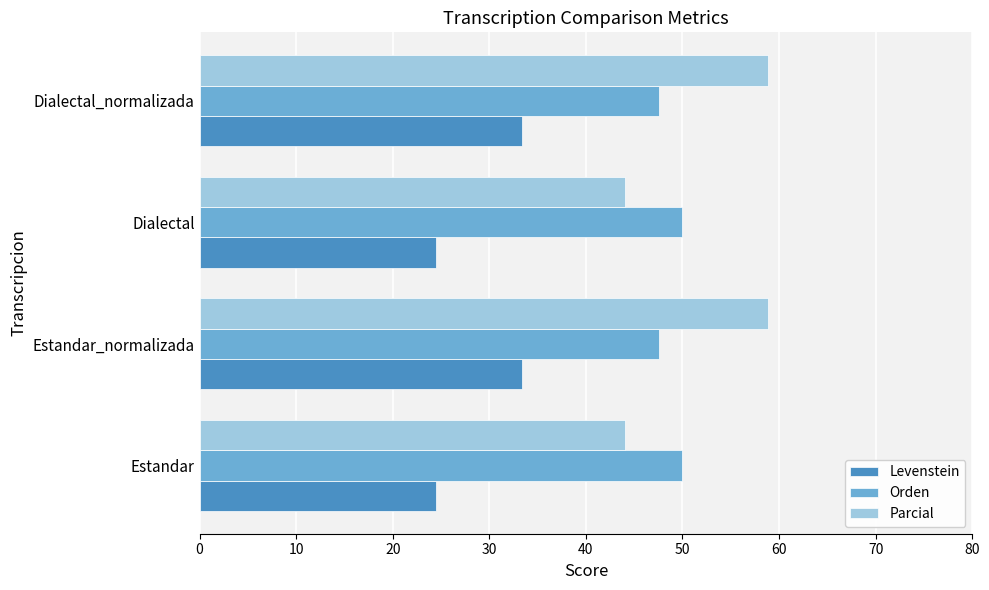

What is the average value of the Parcial series?

51.4